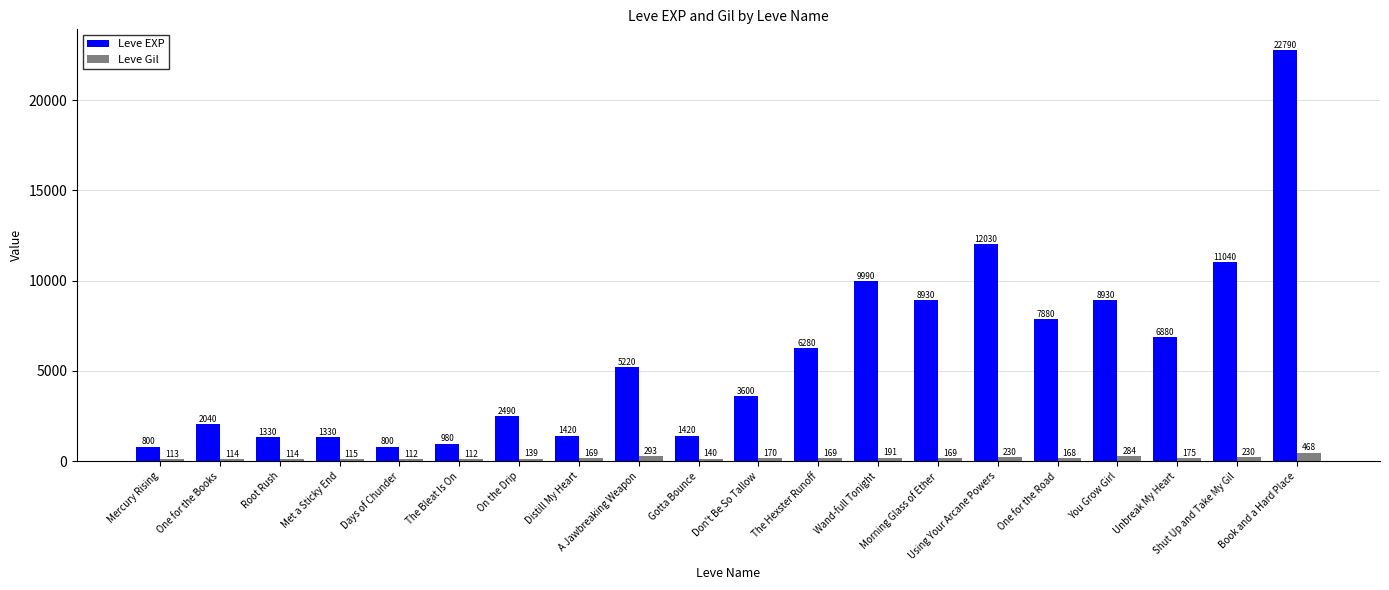

What value does the Leve Gil series have at Shut Up and Take My Gil?

230